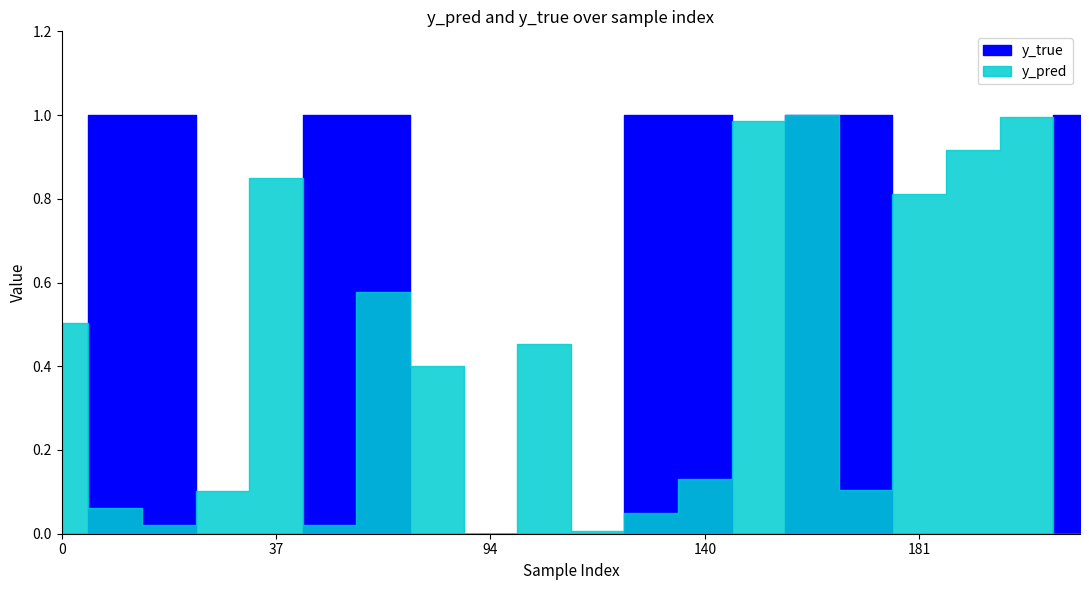

True or false: y_pred has a value of 0.1 at 83.

False